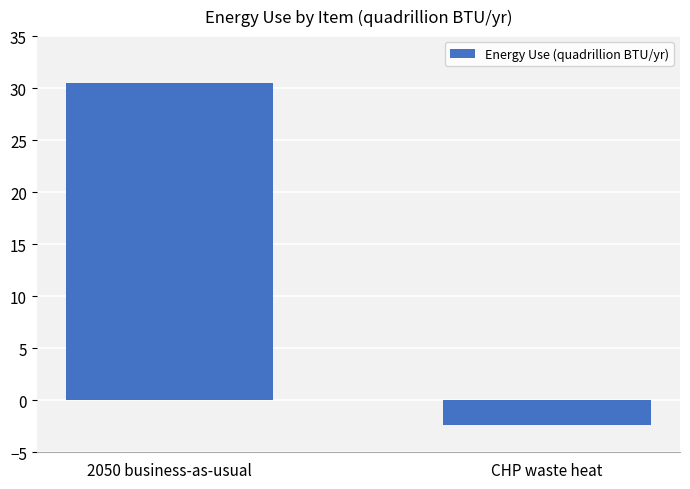

Read the value at CHP waste heat.

-2.4